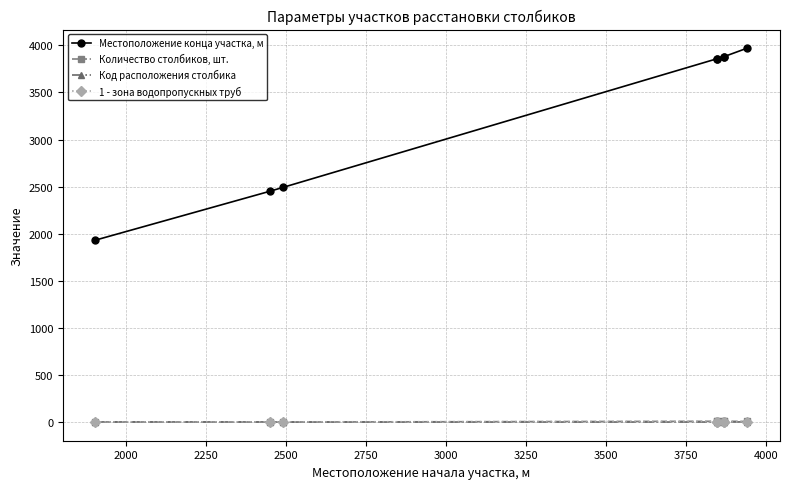

What is the value of the Местоположение конца участка, м point at the 4th from the left?

3856